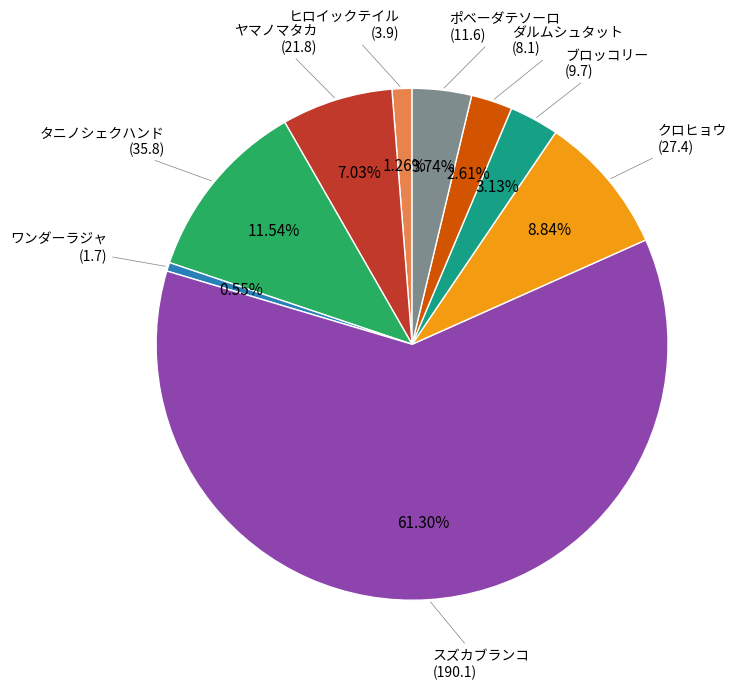

Is there any slice that represents more than half of the pie?

Yes